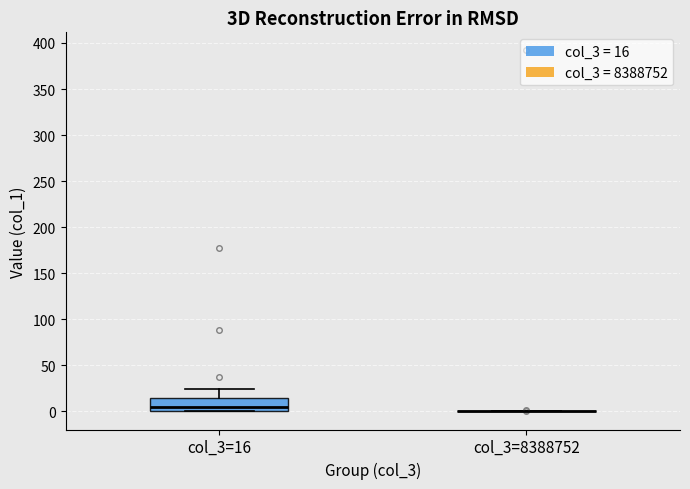

Comparing the boxes themselves (not the whiskers), which one is the tallest?

col_3=16